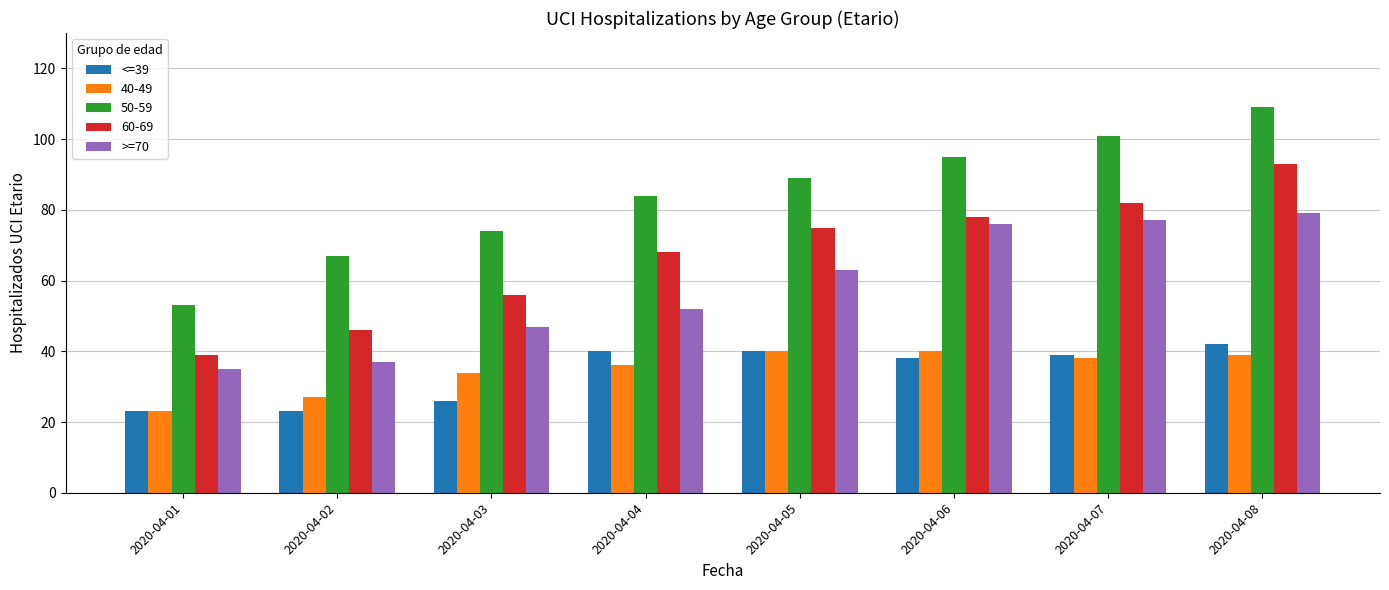

What is the smallest value displayed?

23